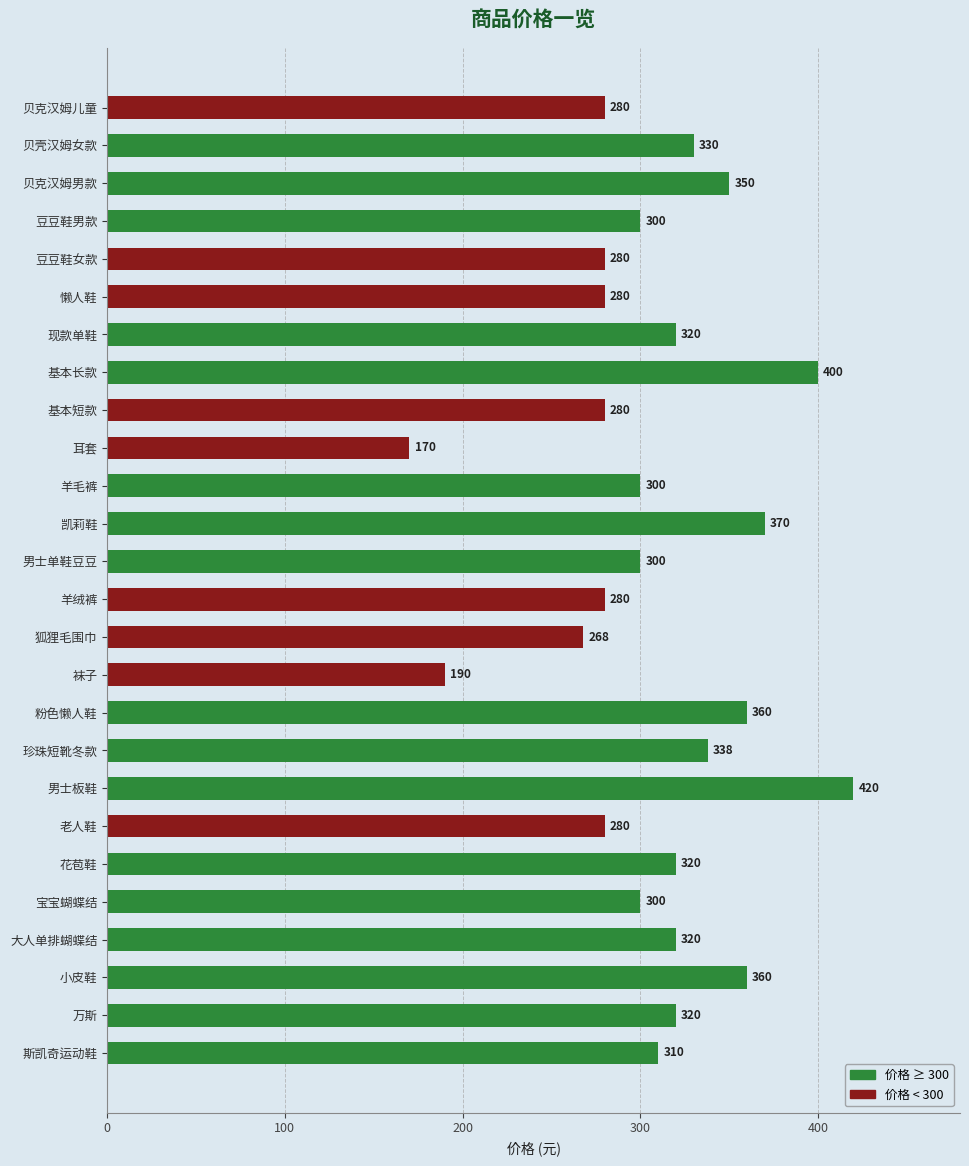

What is the change in value from 羊毛裤 to 小皮鞋?

+60